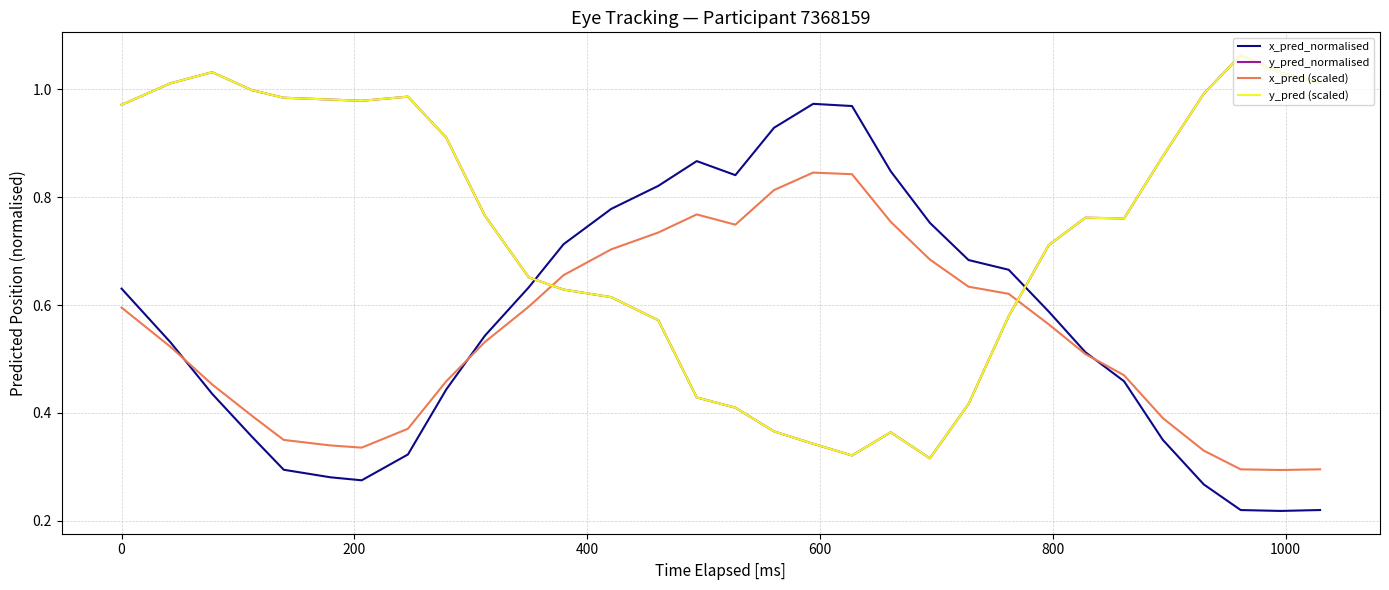

After their last crossing, which series has the higher values: x_pred_normalised or y_pred (scaled)?

y_pred (scaled)